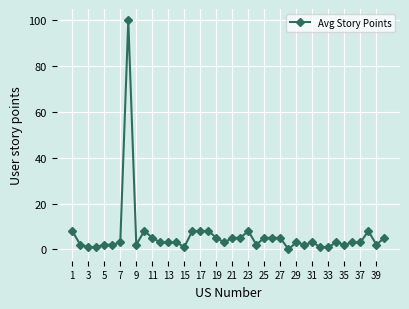

What is the average value?

6